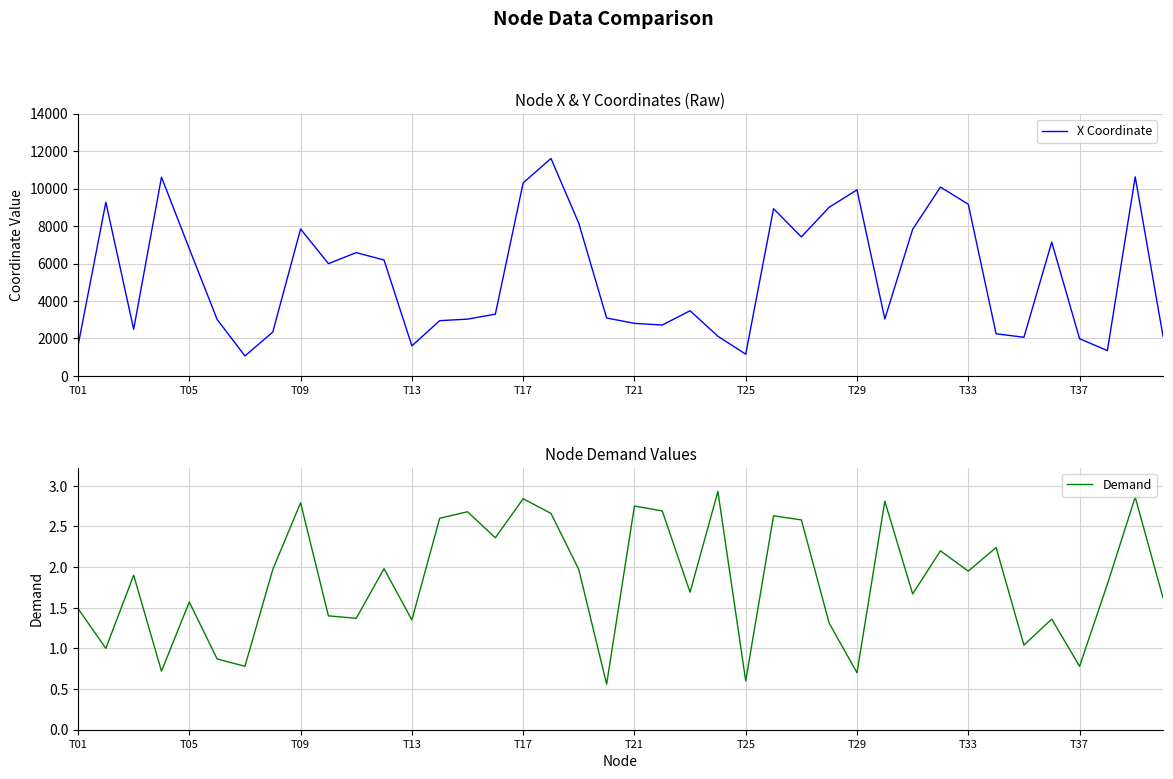

Is it true that Demand equals 1.0 at T37?

False